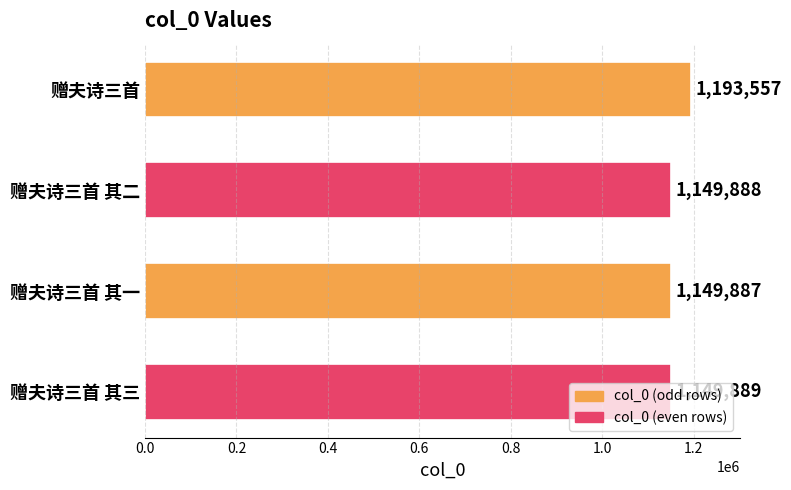

Is it true that the value at 赠夫诗三首 其三 is 1149889?

True